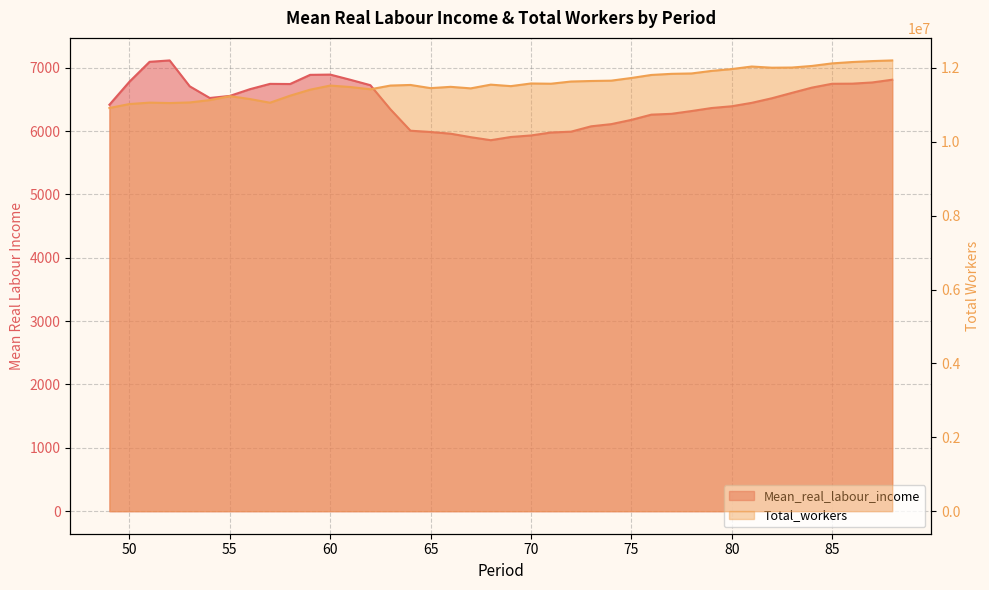

What is the difference between the maximum and minimum values in the Mean_real_labour_income series?

1258.9